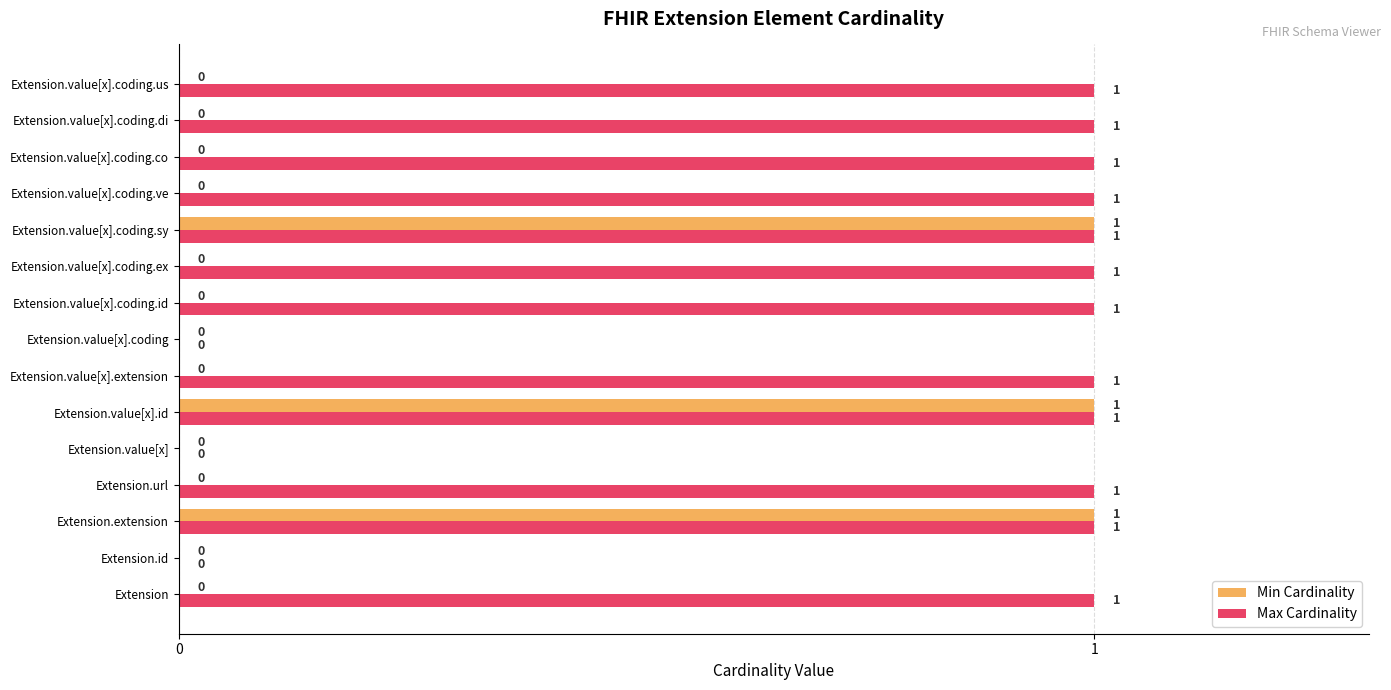

The Max Cardinality series shows 0 at Extension.value[x]. True or false?

True